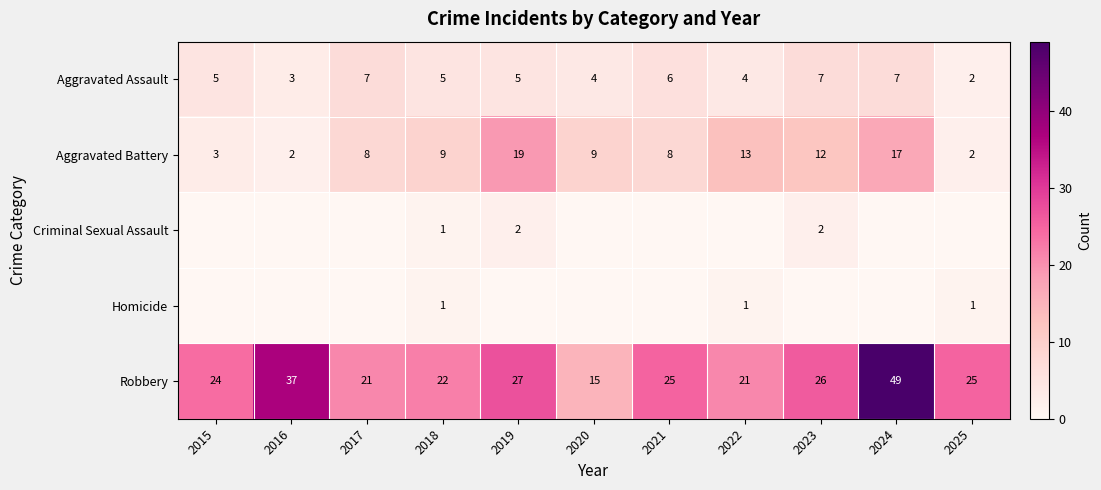

What is the total value across all series at 2023?

47